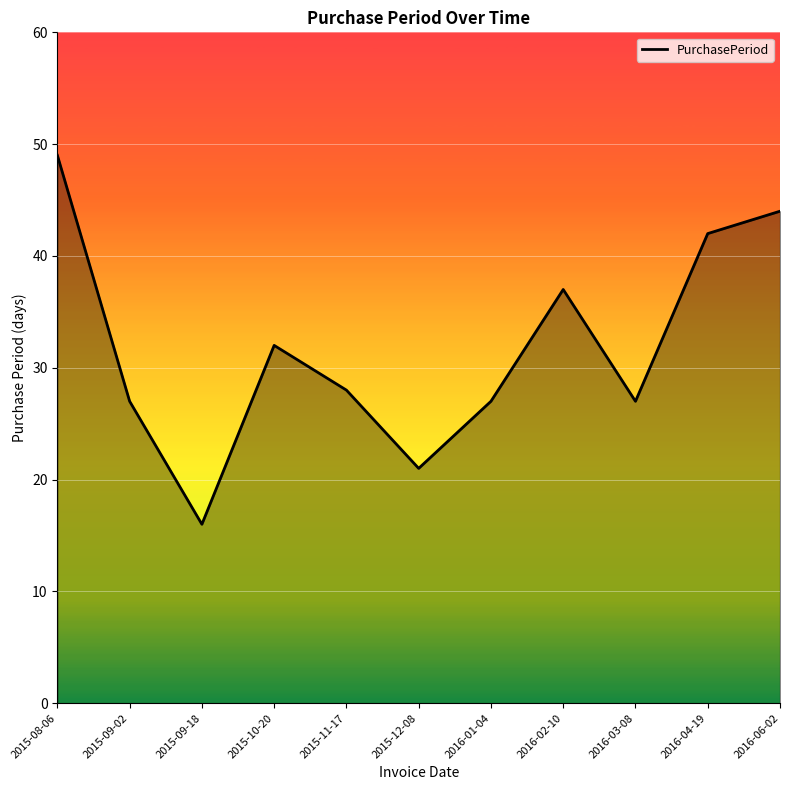

True or false: the data shows 6 at 2016-03-08.

False